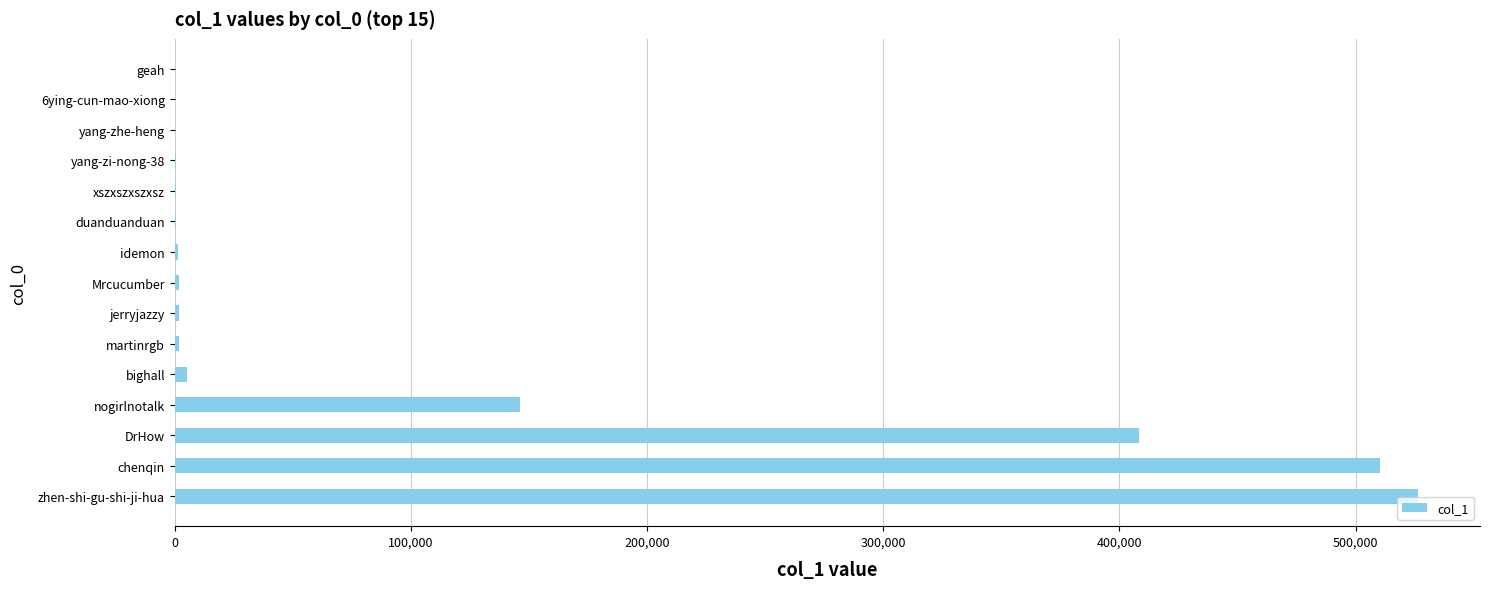

At which category does the chart reach its peak across all series?

zhen-shi-gu-shi-ji-hua